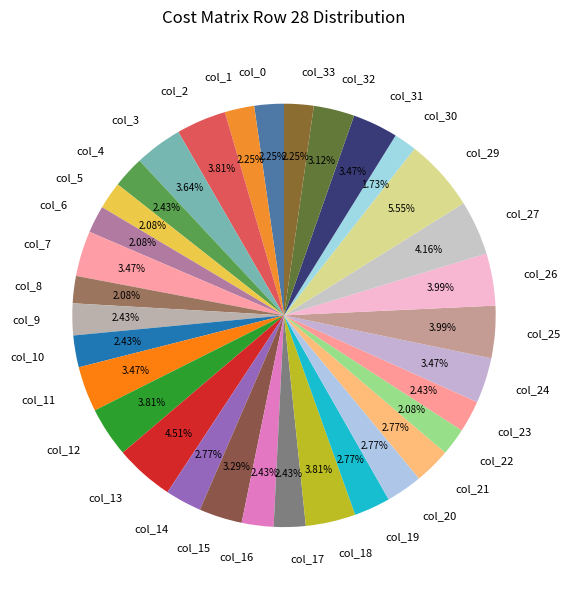

Does col_21 represent more than half of the total?

No